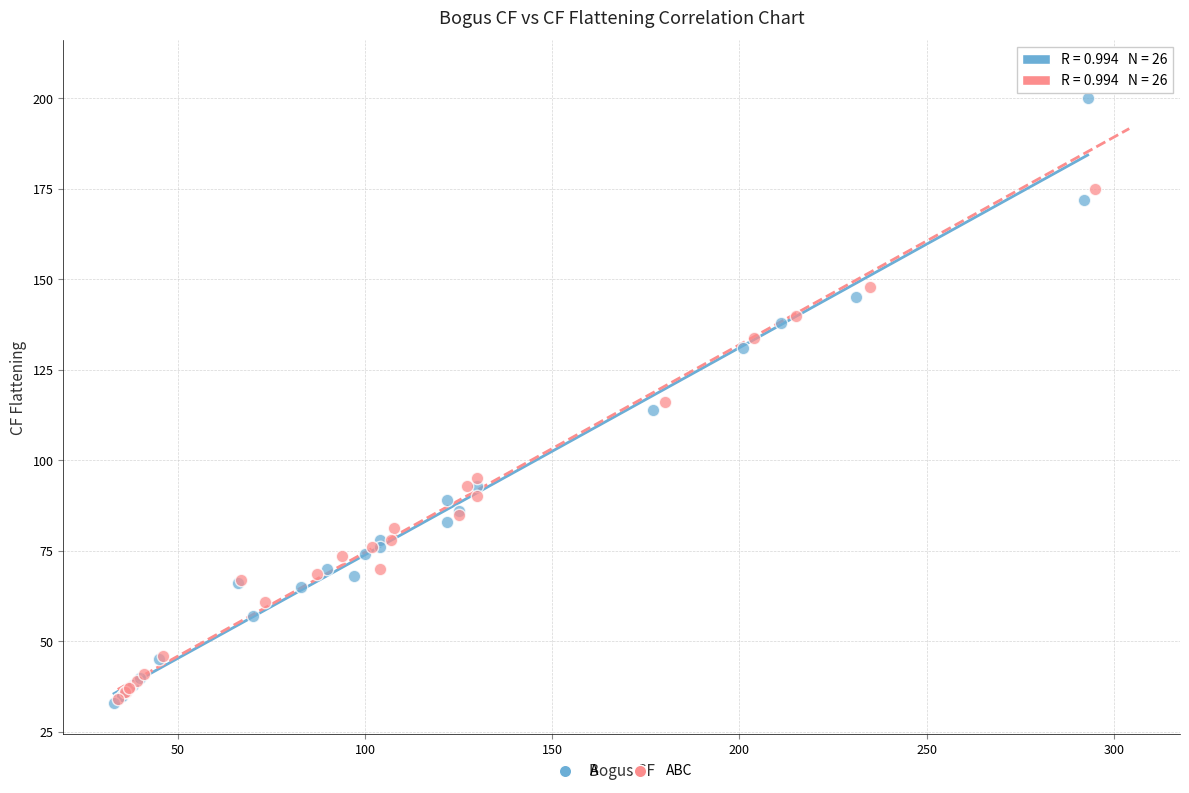

What are all the series names shown in the legend?

A, ABC